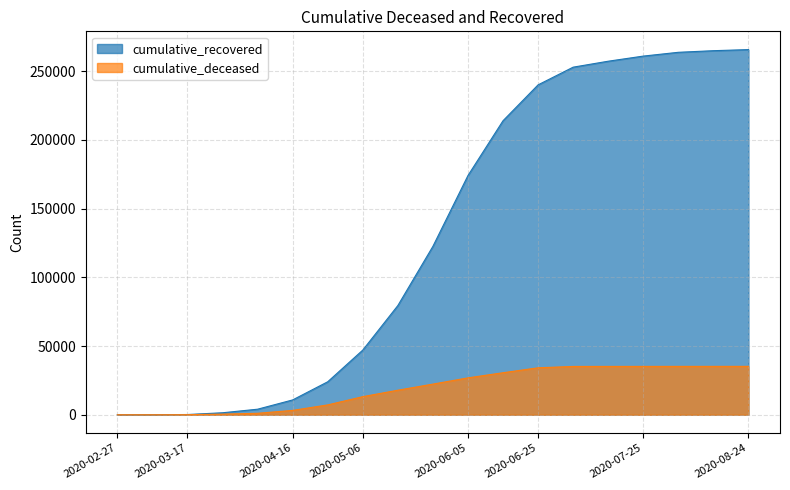

Reading left to right, extract all data points from this chart.

cumulative_recovered: 3	10	159	1434	4028	10779	23988	47054	79448	122539	174074	213961	240073	252946	257277	261003	263763	264934	265736
cumulative_deceased: 0	1	51	435	1054	3166	7154	13155	17853	22290	26838	30560	34167	35141	35166	35177	35187	35198	35203